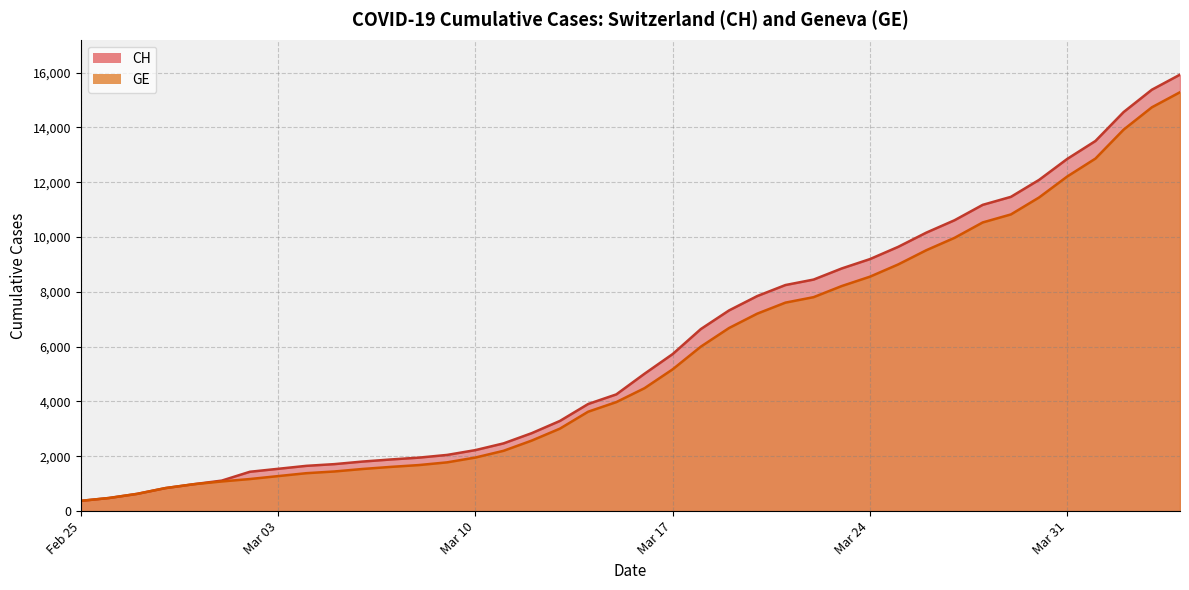

True or false: CH and GE intersect in this chart.

False